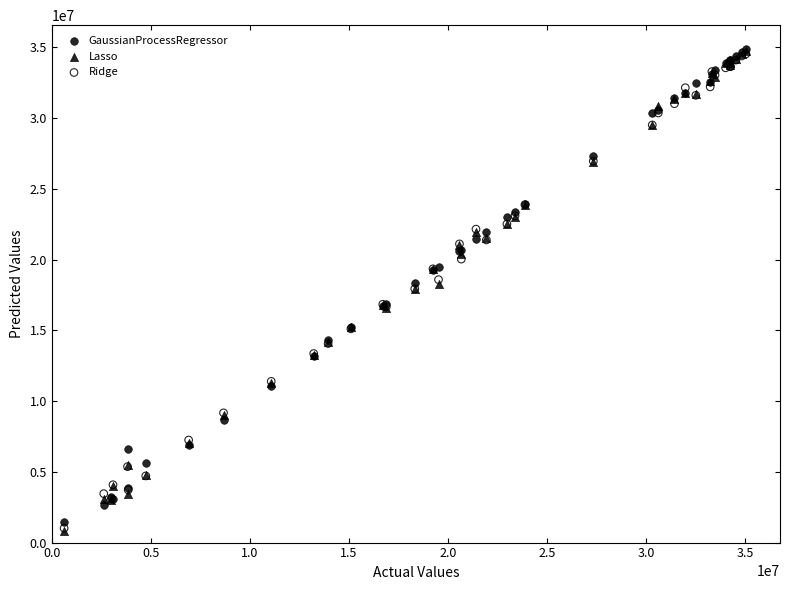

What are all the series names shown in the legend?

GaussianProcessRegressor, Lasso, Ridge